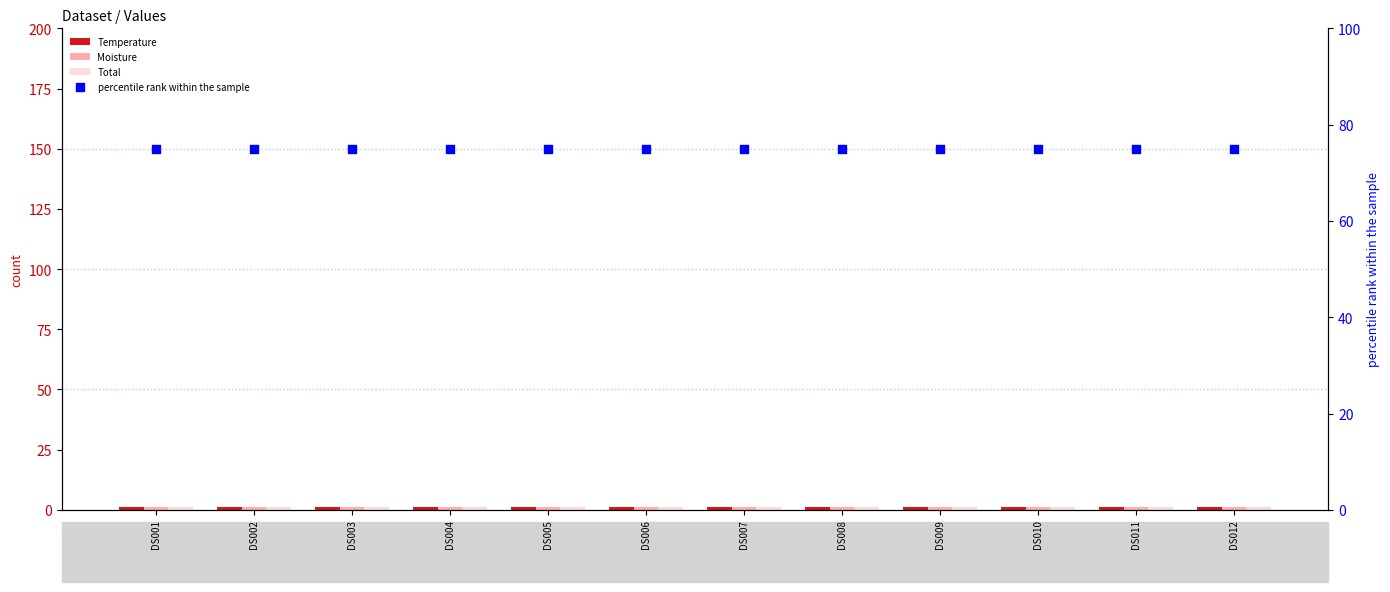

At how many categories does at least one series exceed 40?

12